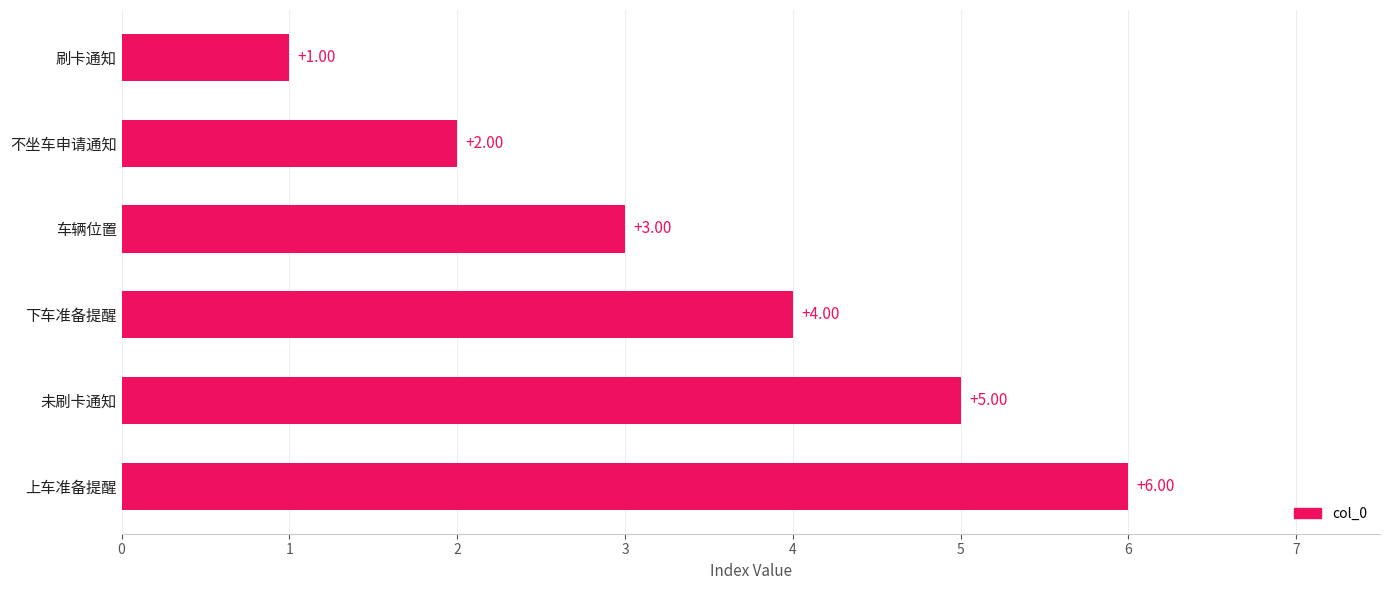

At which label is the value closest to 3?

车辆位置